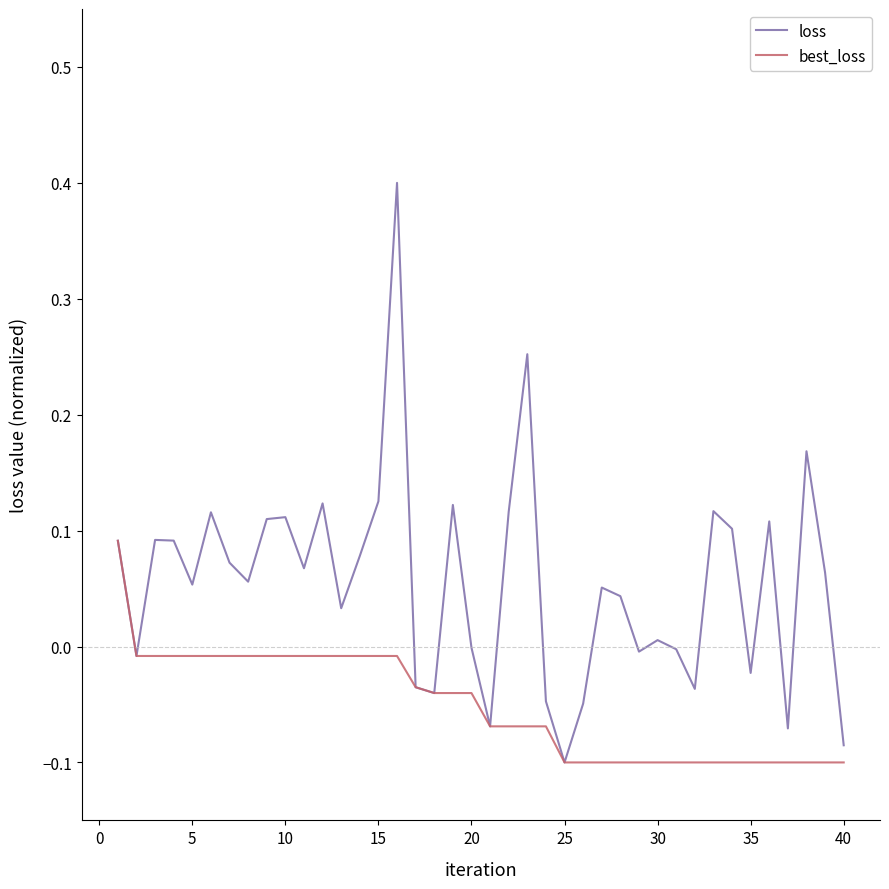

Which series has the largest range (max minus min)?

loss